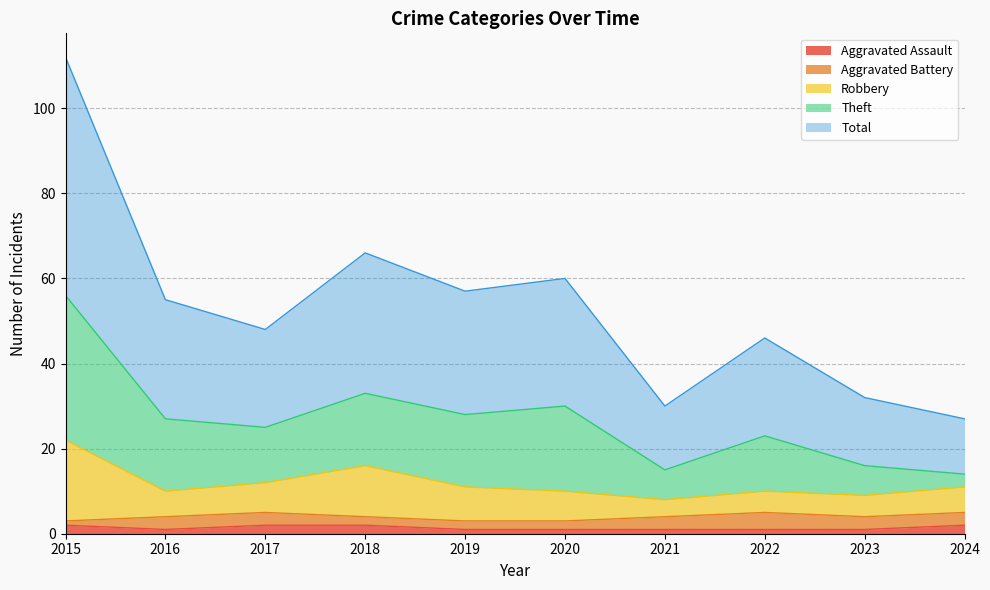

What is the difference between the maximum and minimum values in the Aggravated Assault series?

1